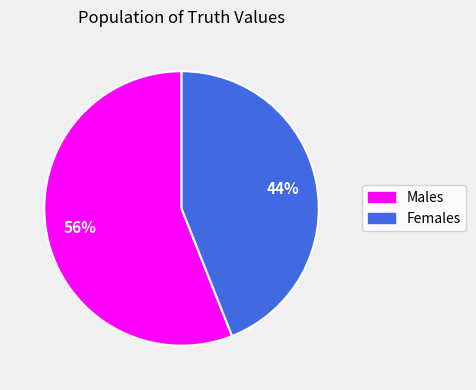

Is there a majority slice in this chart?

Yes